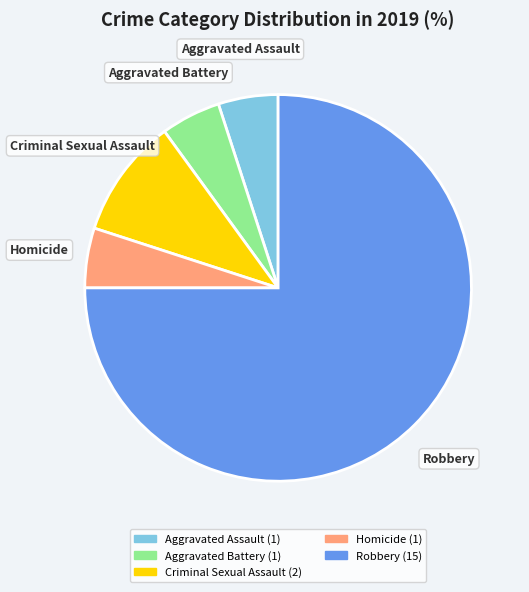

Between Homicide and Robbery, which is larger?

Robbery